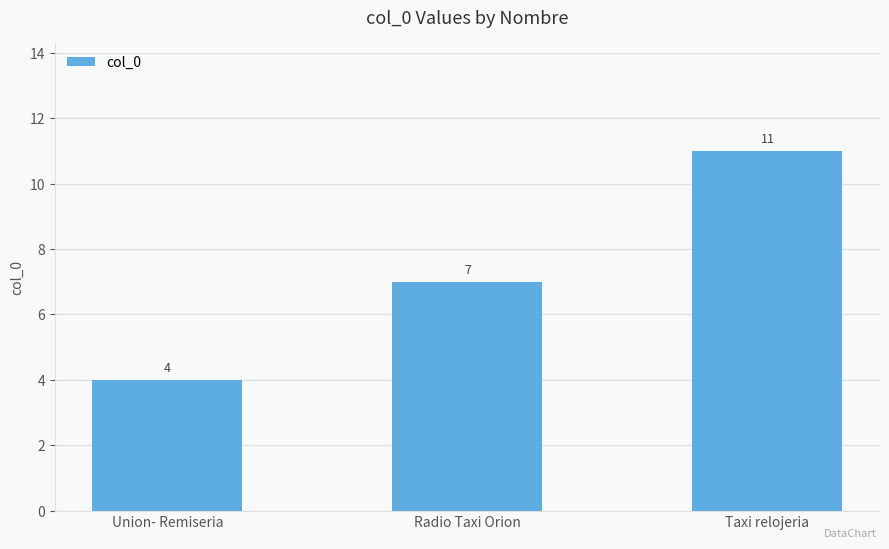

List the labels in order of value, smallest first.

Union- Remiseria, Radio Taxi Orion, Taxi relojeria